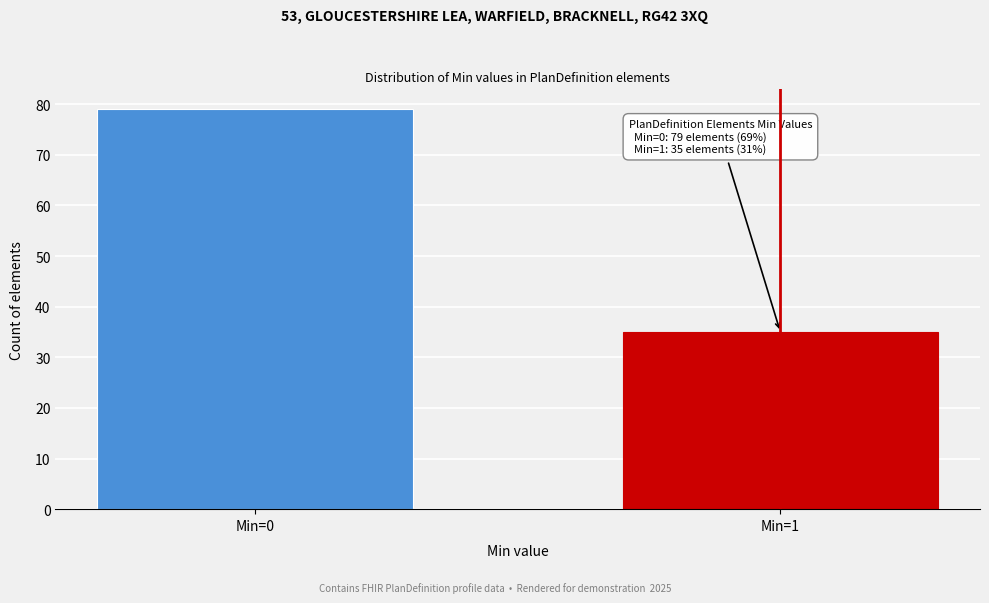

Reading left to right, transcribe all the data shown in this chart.

79	35